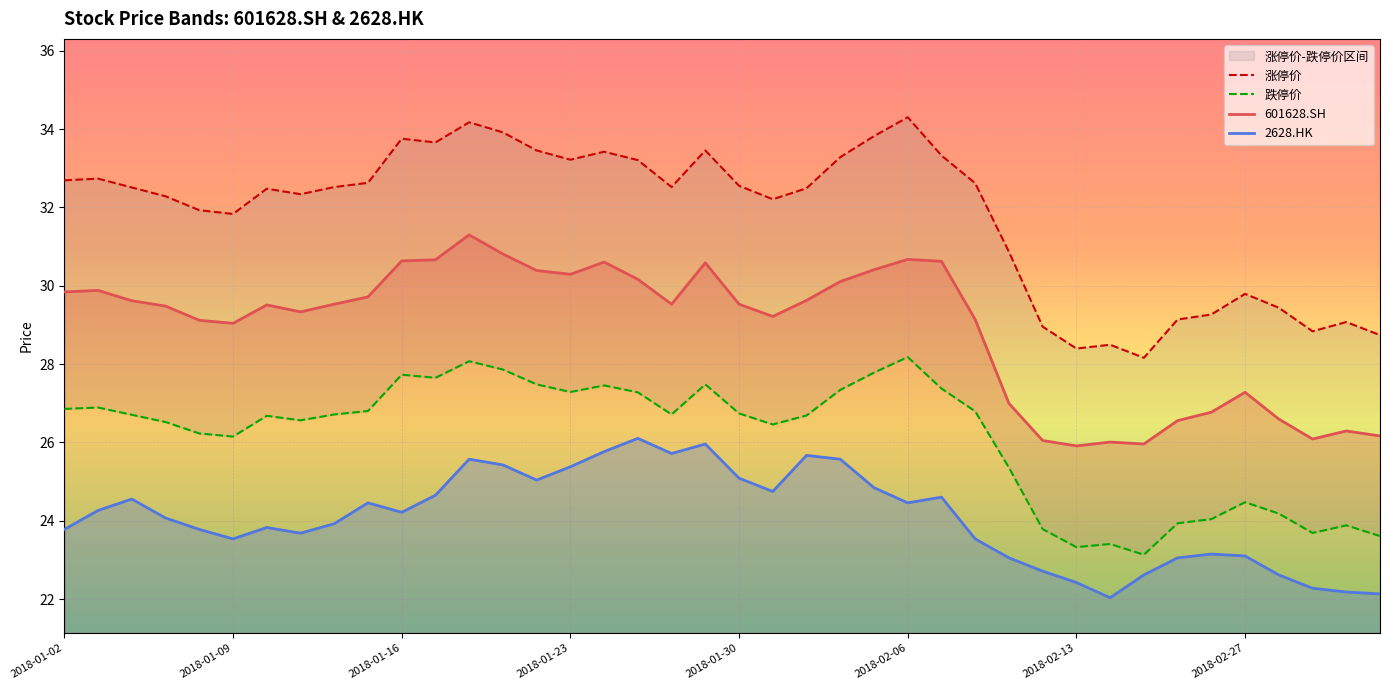

True or false: 2628.HK and 601628.SH intersect in this chart.

False